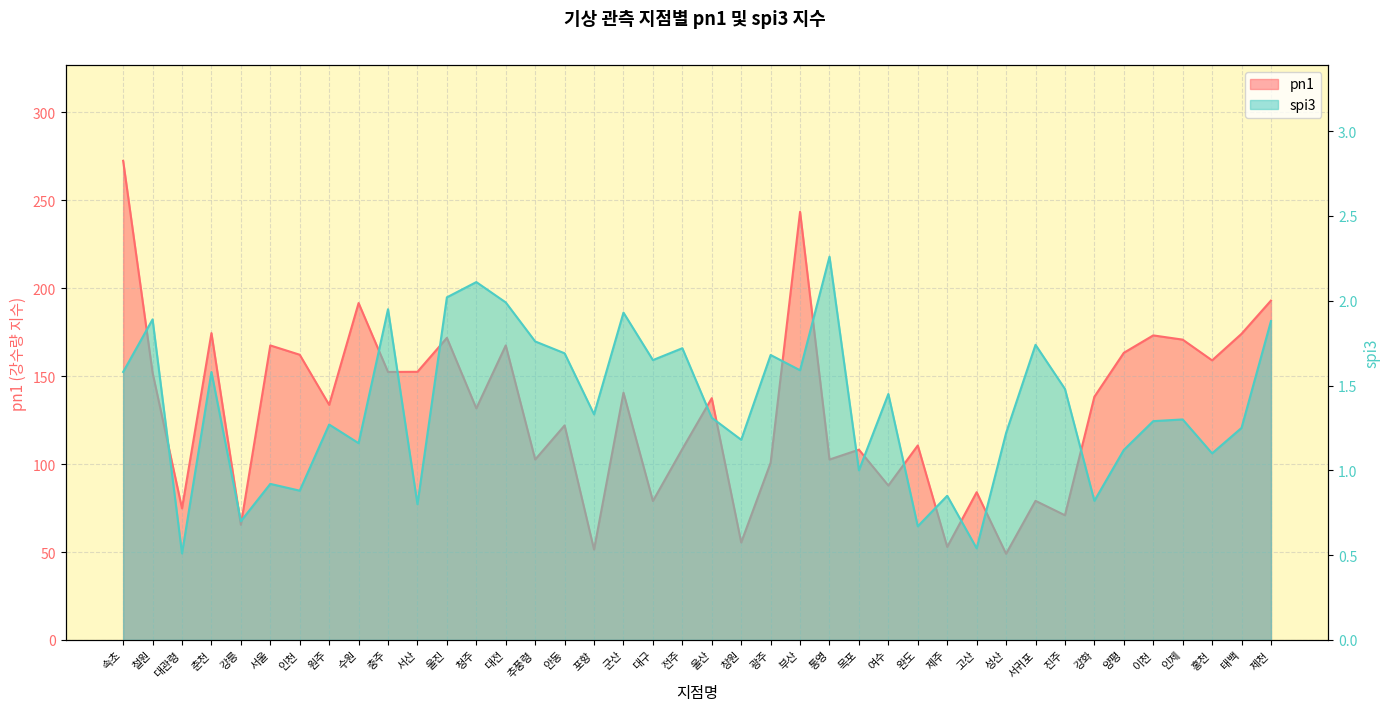

At which label does pn1 reach its minimum?

성산